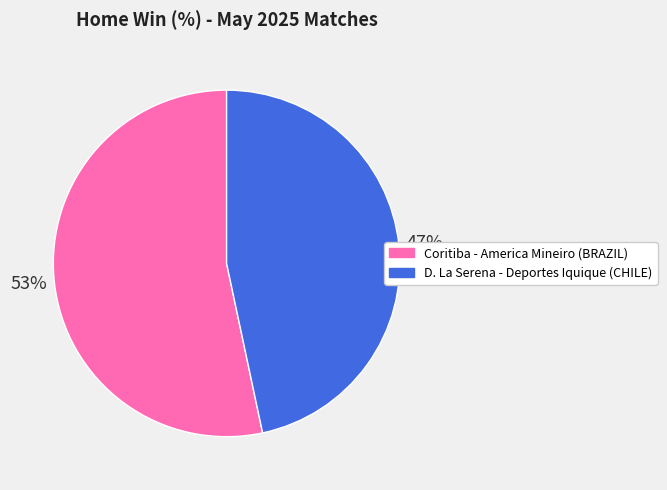

How many slices are in this pie chart?

2